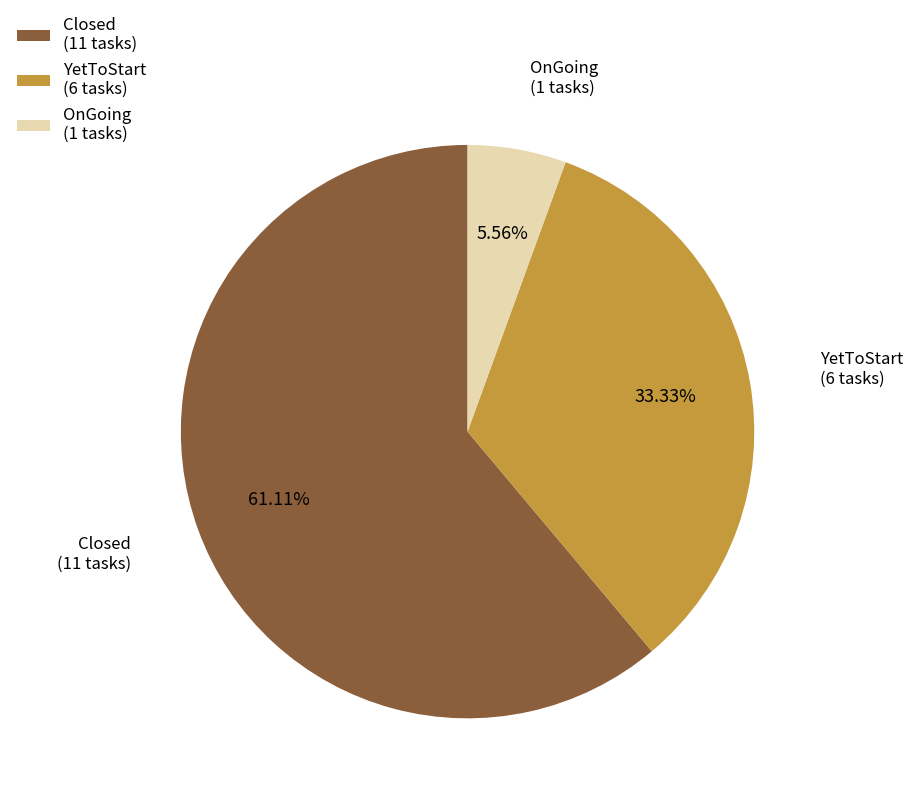

The Closed slice represents 39% of the pie. True or false?

False